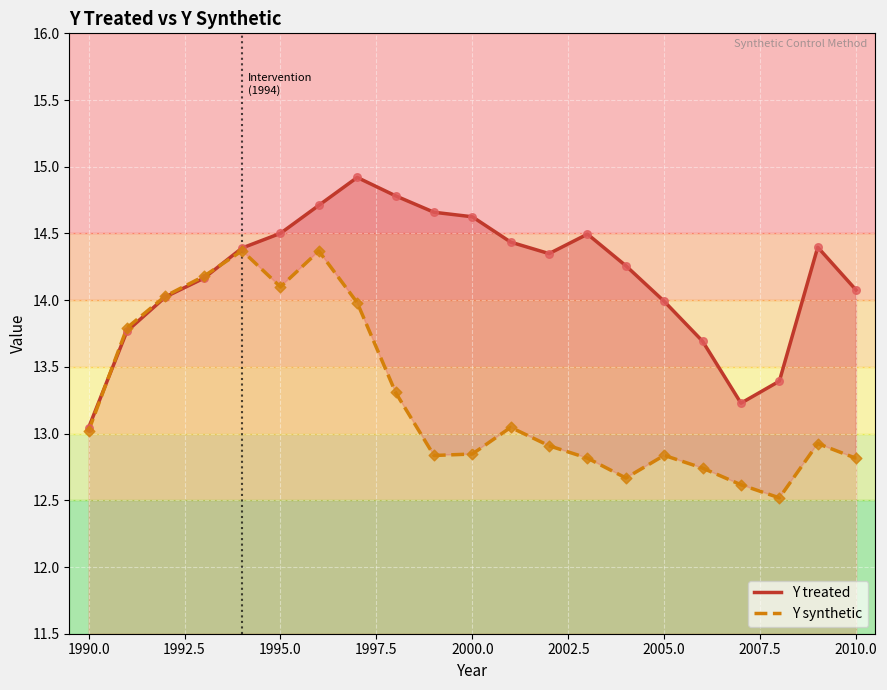

What are all the series names shown in the legend?

Y treated, Y synthetic